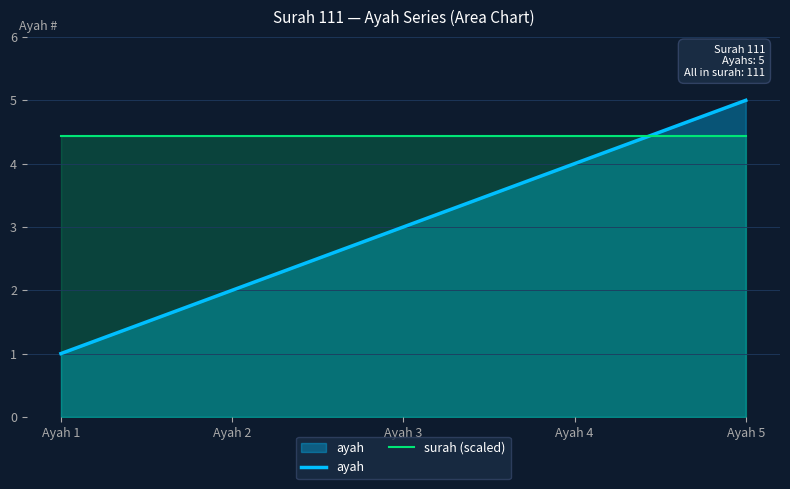

Reading left to right, extract all data points from this chart.

ayah: Ayah 1=1.0	Ayah 2=2.0	Ayah 3=3.0	Ayah 4=4.0	Ayah 5=5.0
surah (scaled): Ayah 1=4.4	Ayah 2=4.4	Ayah 3=4.4	Ayah 4=4.4	Ayah 5=4.4